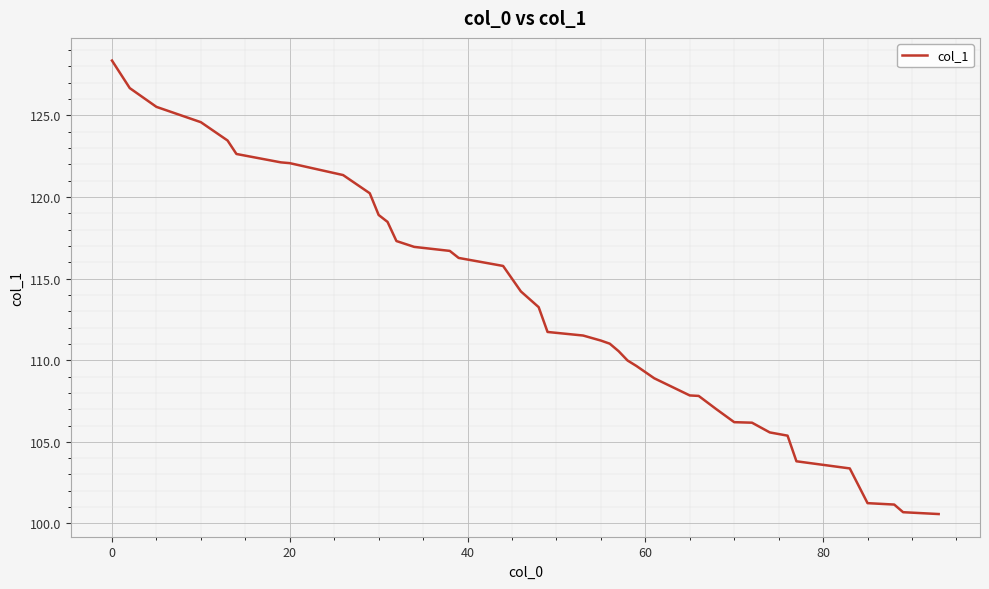

What is the minimum value shown in the chart?

100.6